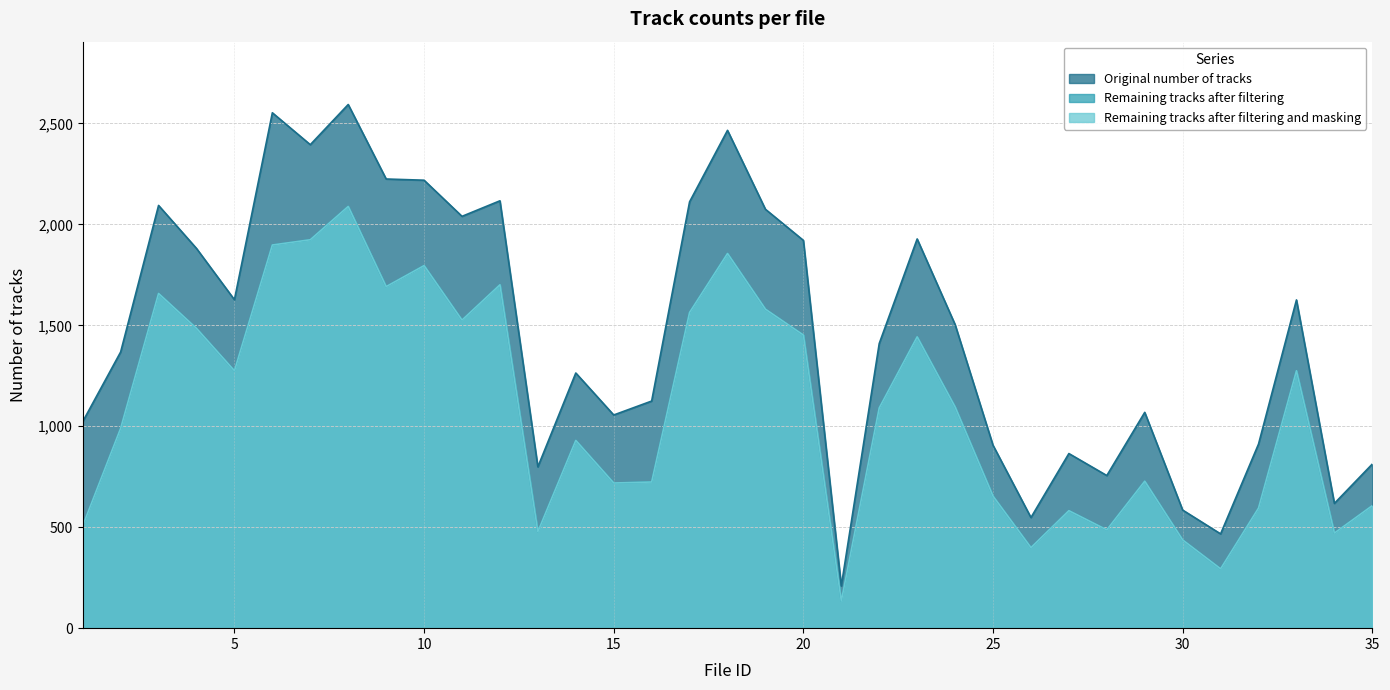

What is the difference between the Remaining tracks after filtering values at 4 and 13?

1007